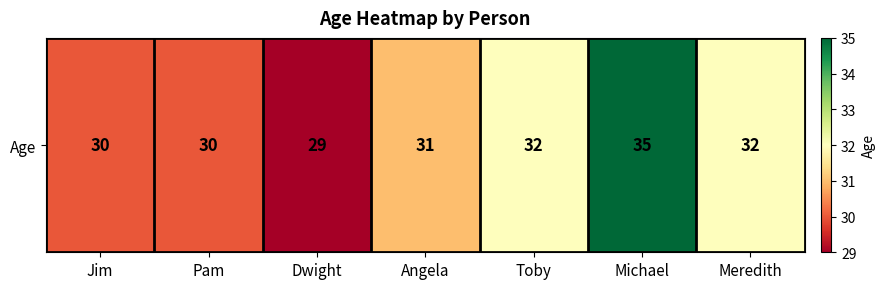

What is the difference between the second highest and second lowest values?

2